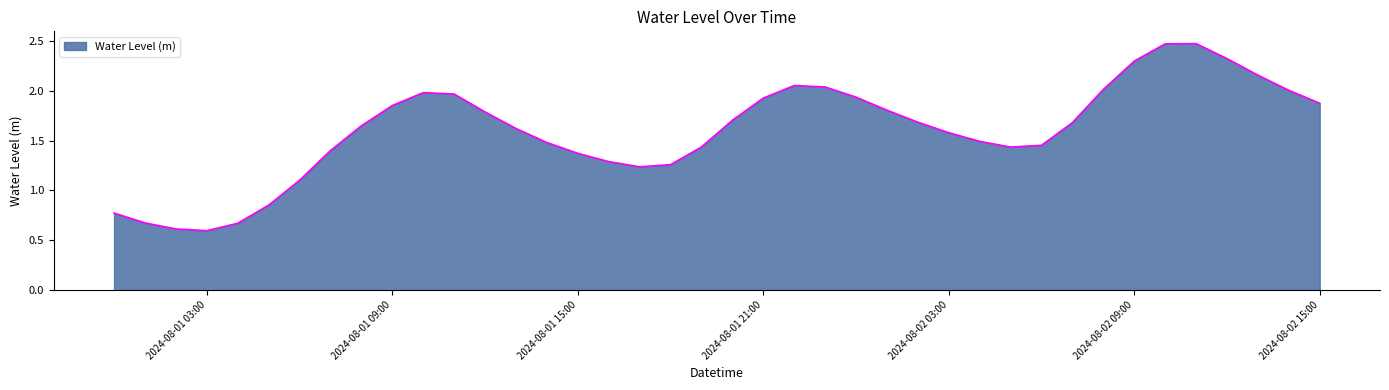

What is the smallest value displayed?

0.6